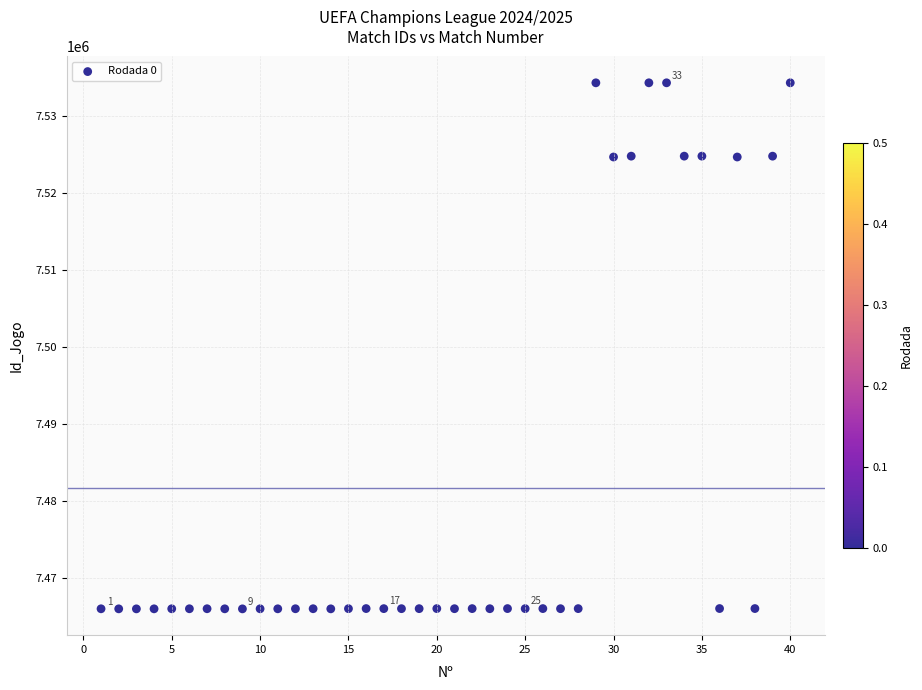

What is the range of X values (max minus min)?

39